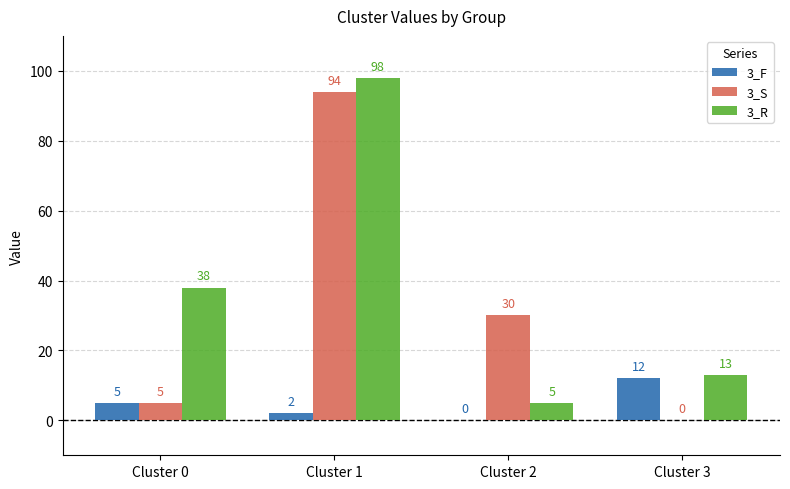

What is the sum of the 3_F values at Cluster 0 and Cluster 1?

7